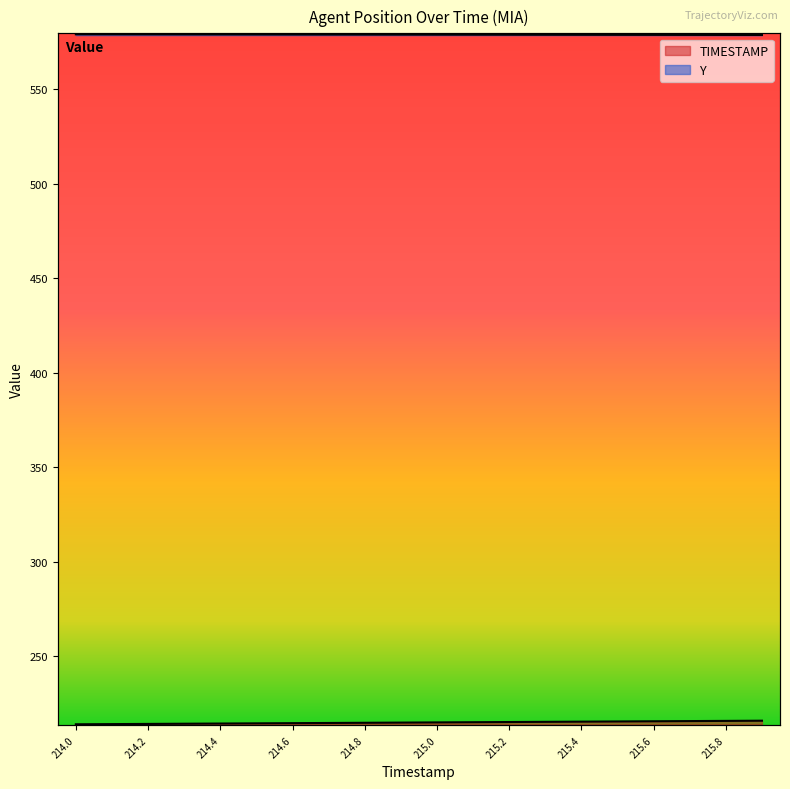

Does the chart display data point markers on the line(s)?

No